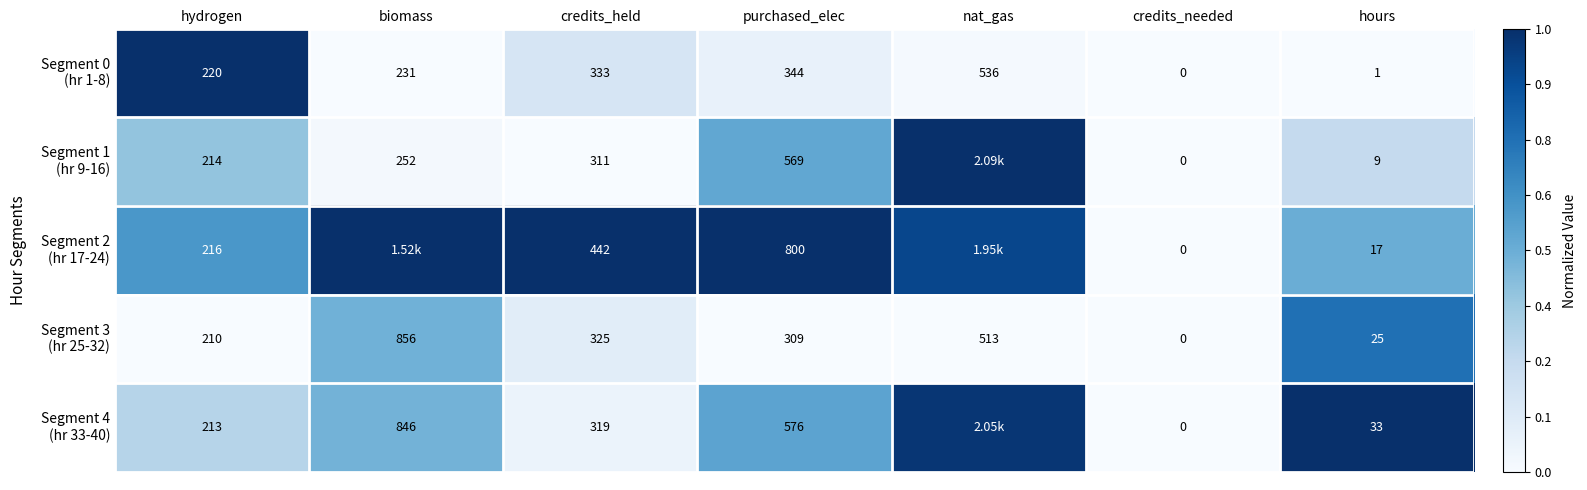

What is the difference between the maximum and minimum values in the Segment 3 (hr 25-32) series?

0.8